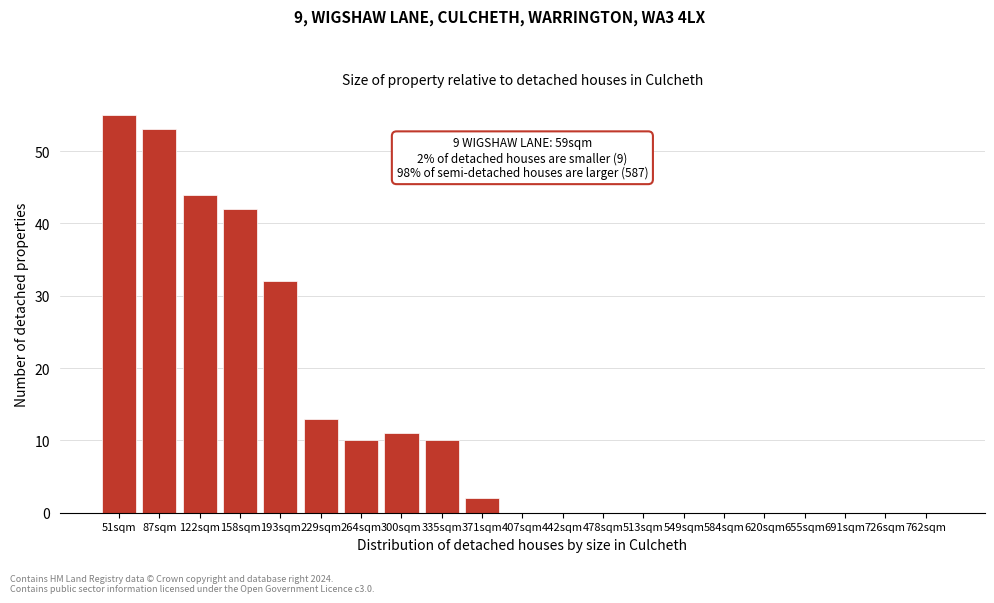

Reading left to right, extract all data points from this chart.

51sqm=55	87sqm=53	122sqm=44	158sqm=42	193sqm=32	229sqm=13	264sqm=10	300sqm=11	335sqm=10	371sqm=2	407sqm=0	442sqm=0	478sqm=0	513sqm=0	549sqm=0	584sqm=0	620sqm=0	655sqm=0	691sqm=0	726sqm=0	762sqm=0